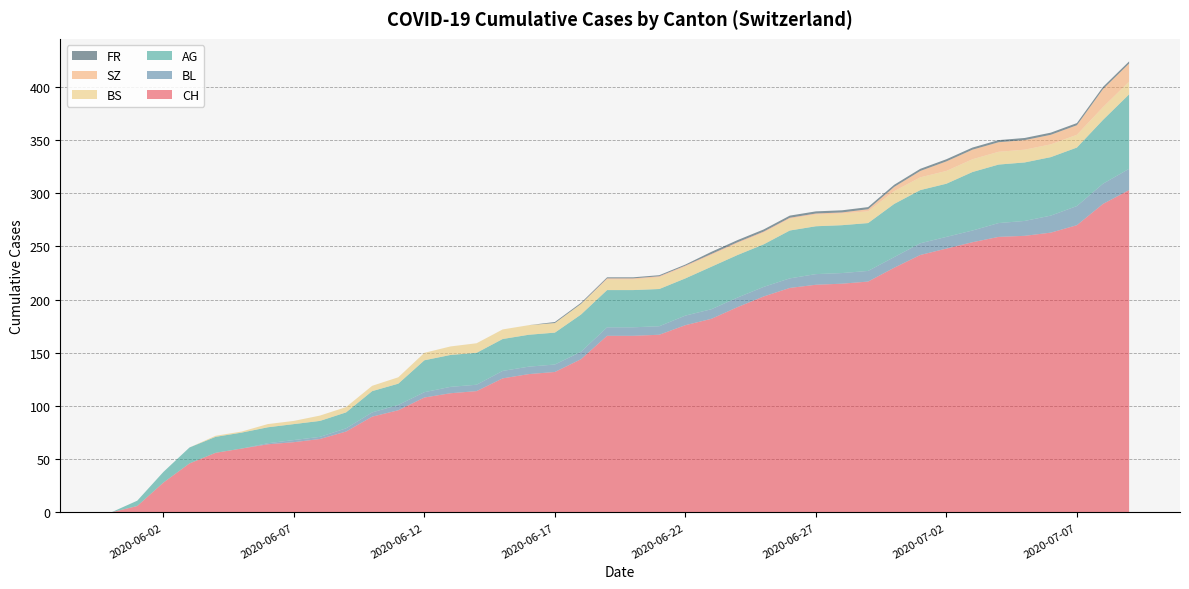

Reading left to right, transcribe all the data shown in this chart.

CH: 0	6	28	46	56	60	64	66	69	76	90	96	108	112	114	126	130	132	144	166	166	167	176	182	193	203	211	214	215	217	230	242	248	254	259	260	263	270	290	303
BL: 0	0	0	0	0	0	1	2	2	3	4	5	5	6	6	7	7	7	7	8	8	8	9	9	9	9	9	10	10	10	10	11	11	11	13	14	16	18	19	20
AG: 0	5	10	15	15	15	15	15	15	15	20	20	30	30	30	30	30	30	35	35	35	35	35	40	40	40	45	45	45	45	50	50	50	55	55	55	55	55	60	70
BS: 0	0	0	0	1	1	3	3	5	5	5	6	7	8	9	9	9	9	10	10	10	11	11	11	11	11	11	11	11	11	12	12	12	12	12	12	12	12	12	12
SZ: 0	0	0	0	0	0	0	0	0	0	0	0	0	0	0	0	0	0	0	1	1	1	1	1	1	1	1	1	1	2	4	6	9	9	9	9	9	9	17	17
FR: 0	0	0	0	0	0	0	0	0	0	0	0	0	0	0	0	0	1	1	1	1	1	1	2	2	2	2	2	2	2	2	2	2	2	2	2	2	2	2	2